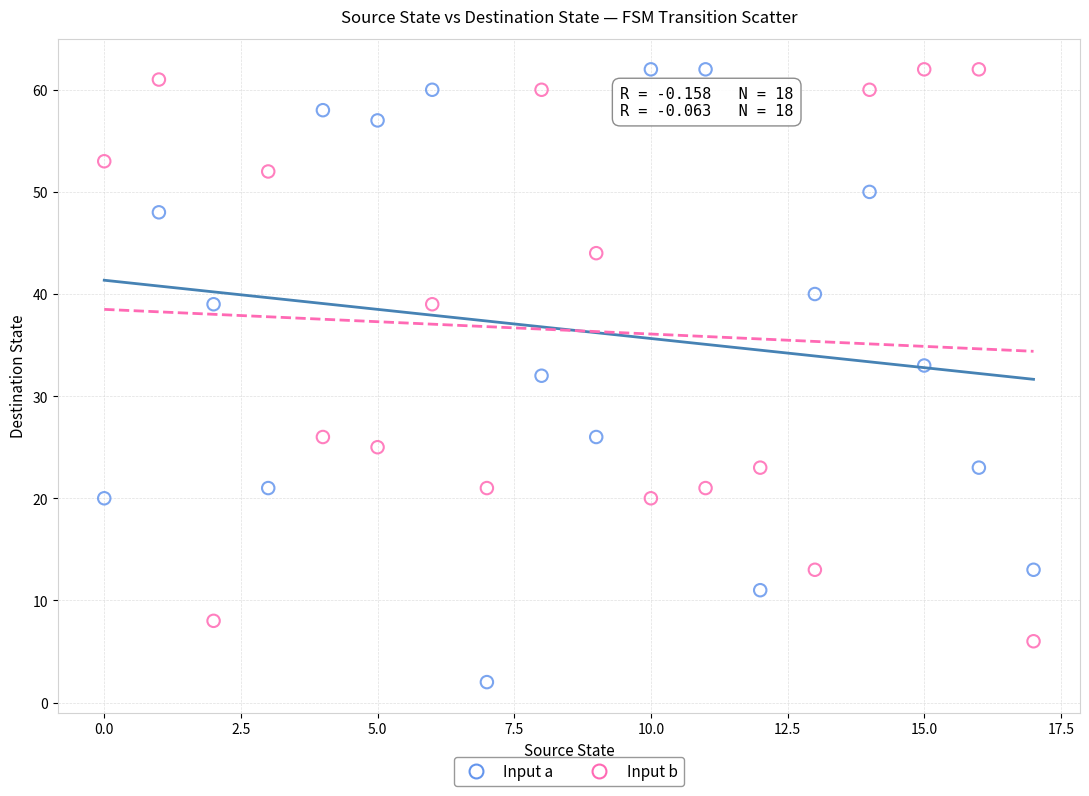

Which series reaches the minimum Y coordinate?

Input a